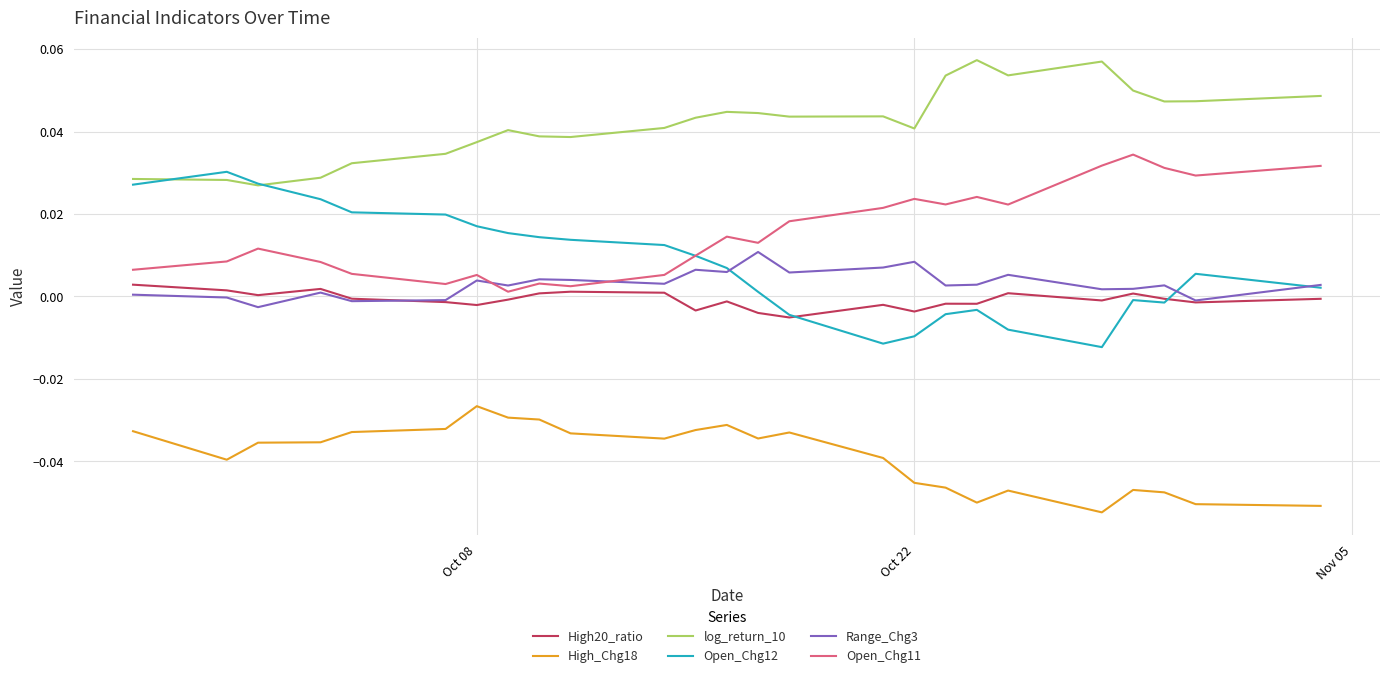

Which series has the widest spread of values?

Open_Chg12